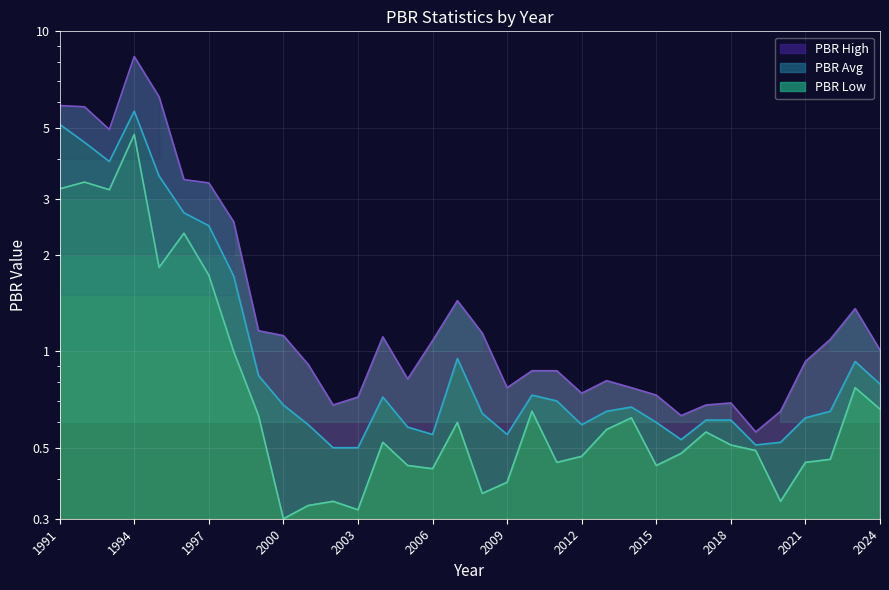

What is the total value across all series at 2021?

2.0